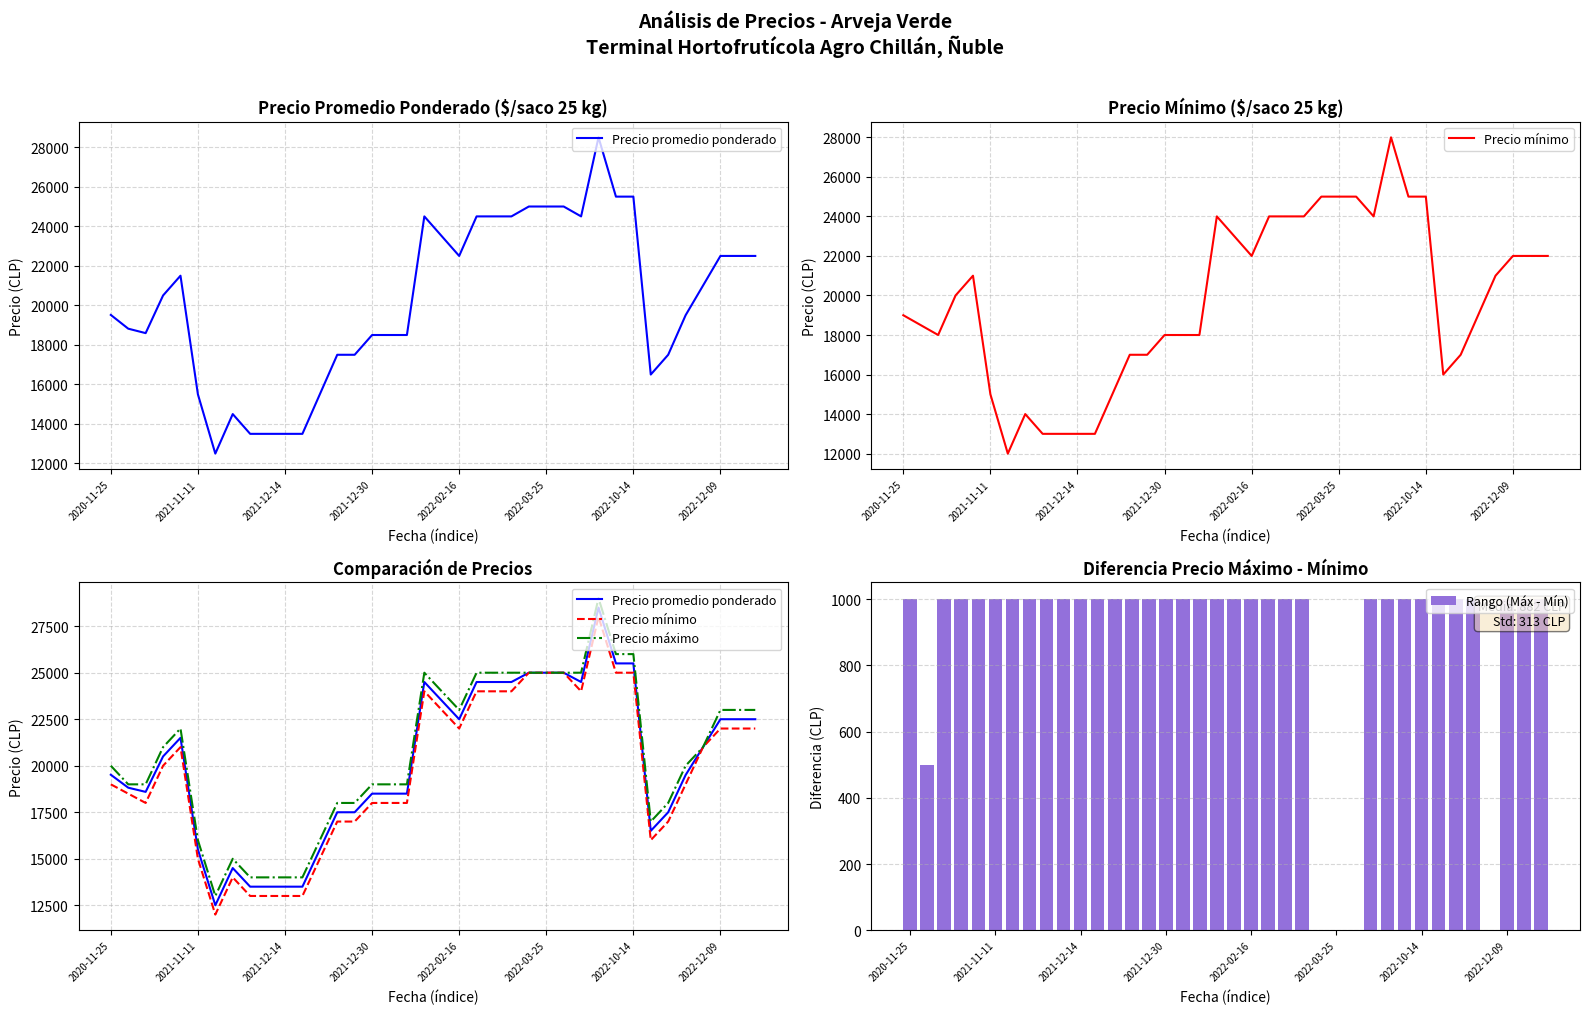

What is the sum of all Rango (Máx - Mín) values?

33500